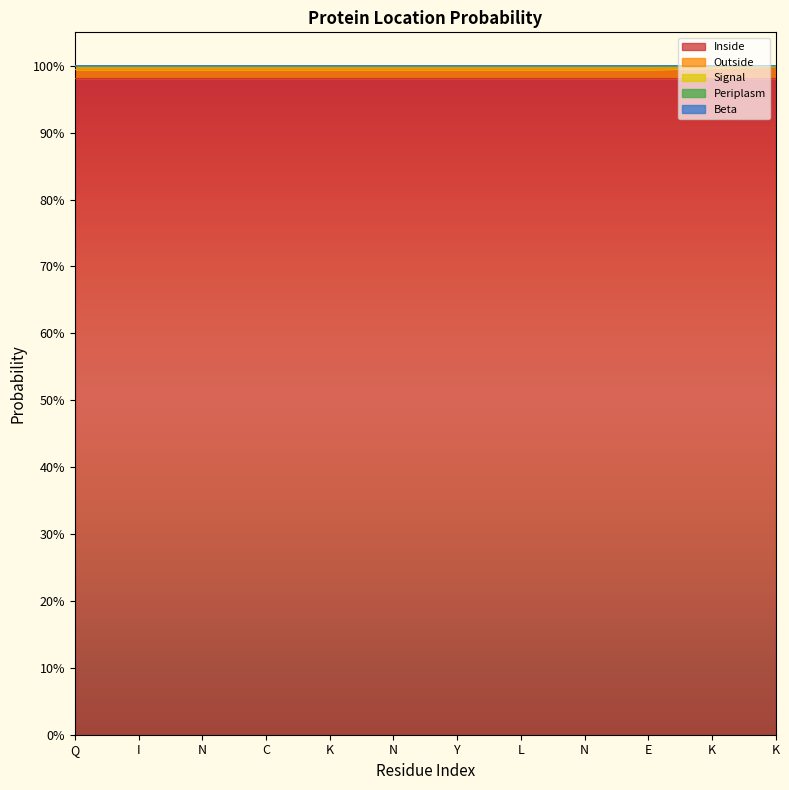

Count the Periplasm values in the range 0 to 1.

12